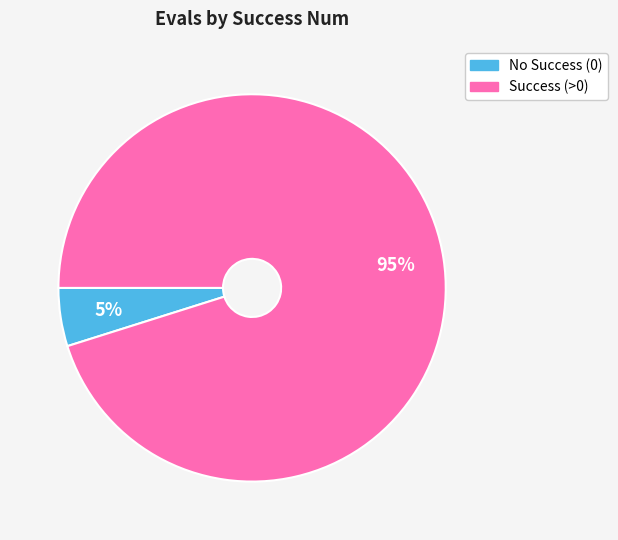

How many slices are in this pie chart?

2